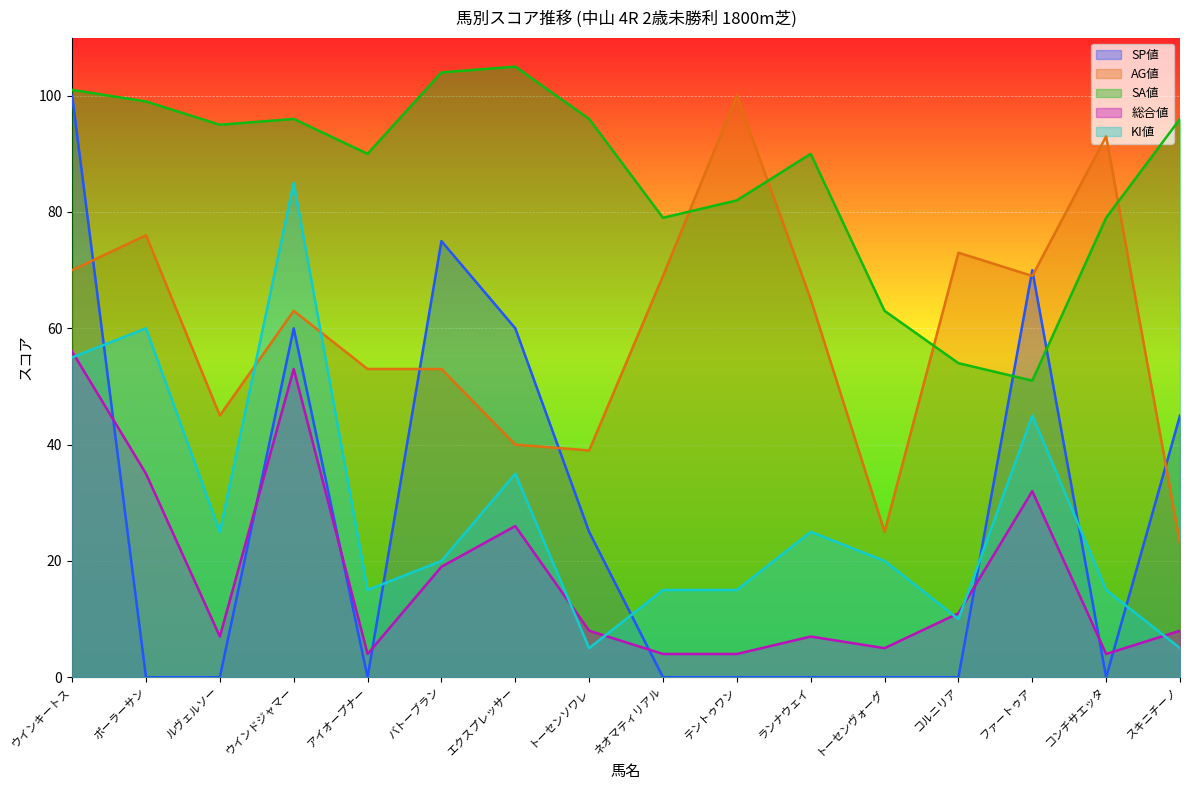

How many lines are shown in the chart?

5